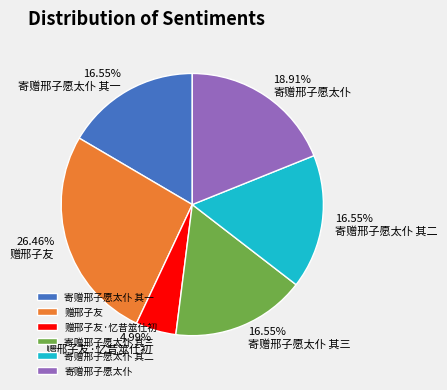

True or false: 赠邢子友 accounts for 26% of the total.

True